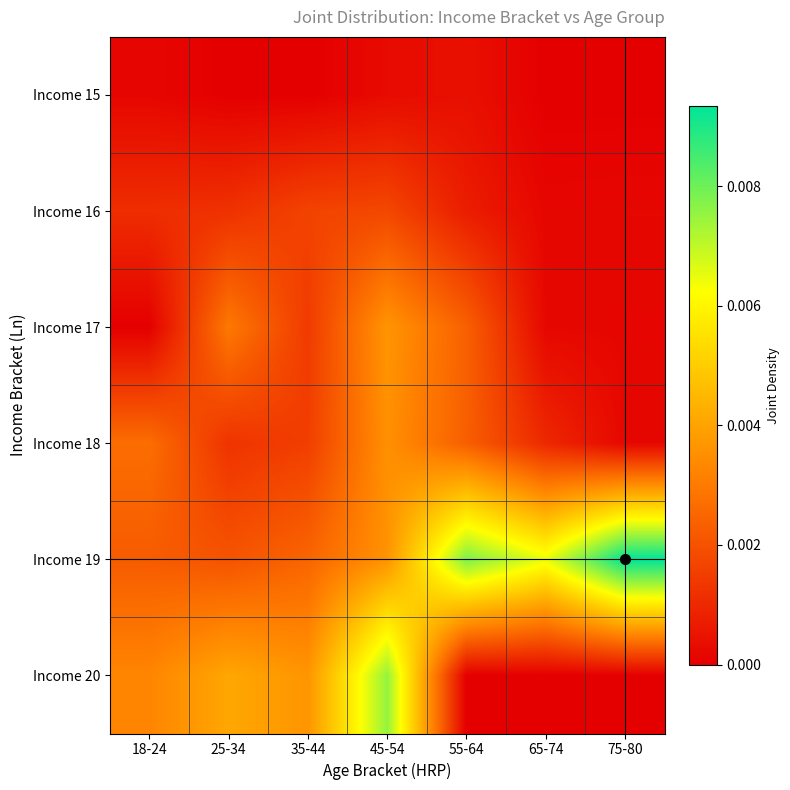

At 25-34, list the series in order from smallest to largest.

Income 15, Income 16, Income 18, Income 19, Income 17, Income 20